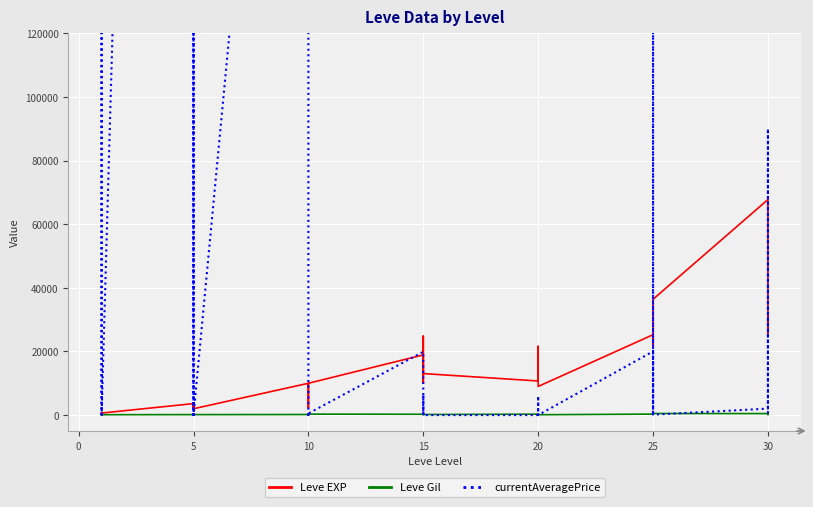

What is the difference between the maximum and second lowest values in the Leve EXP series?

67280